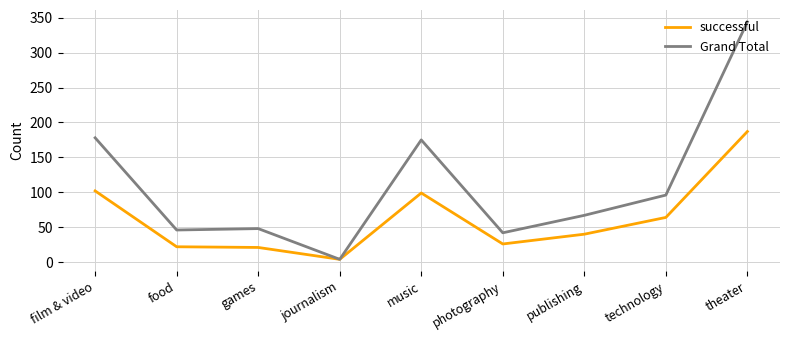

What is the smallest value displayed?

4